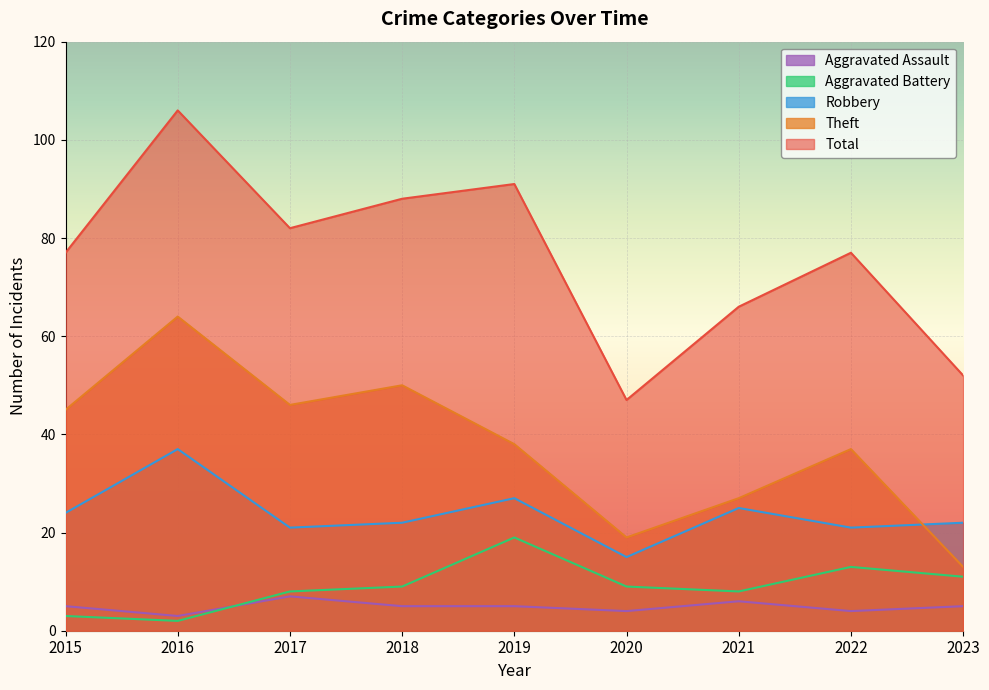

True or false: Robbery has a value of 22 at 2018.

True